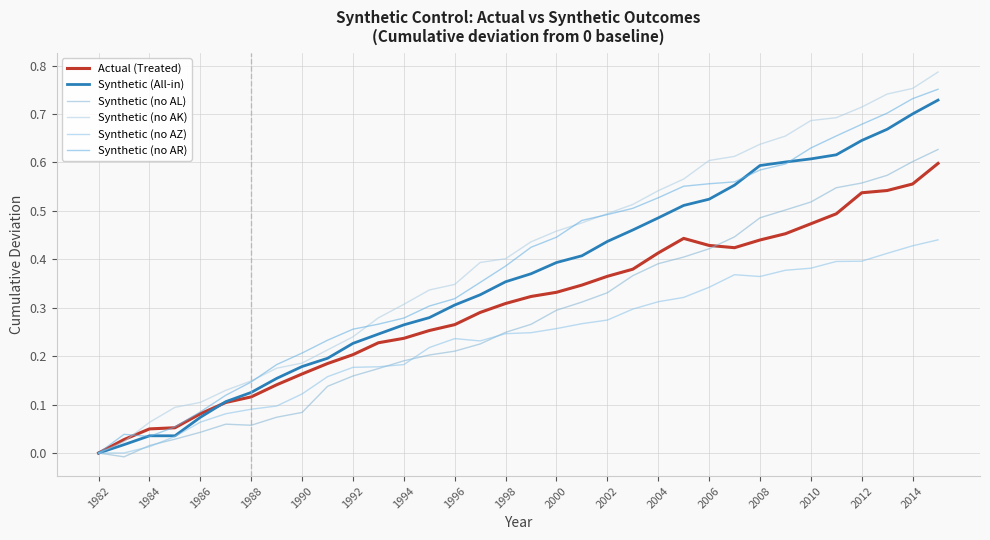

What is the difference between the maximum and minimum values in the Synthetic (no AL) series?

0.6